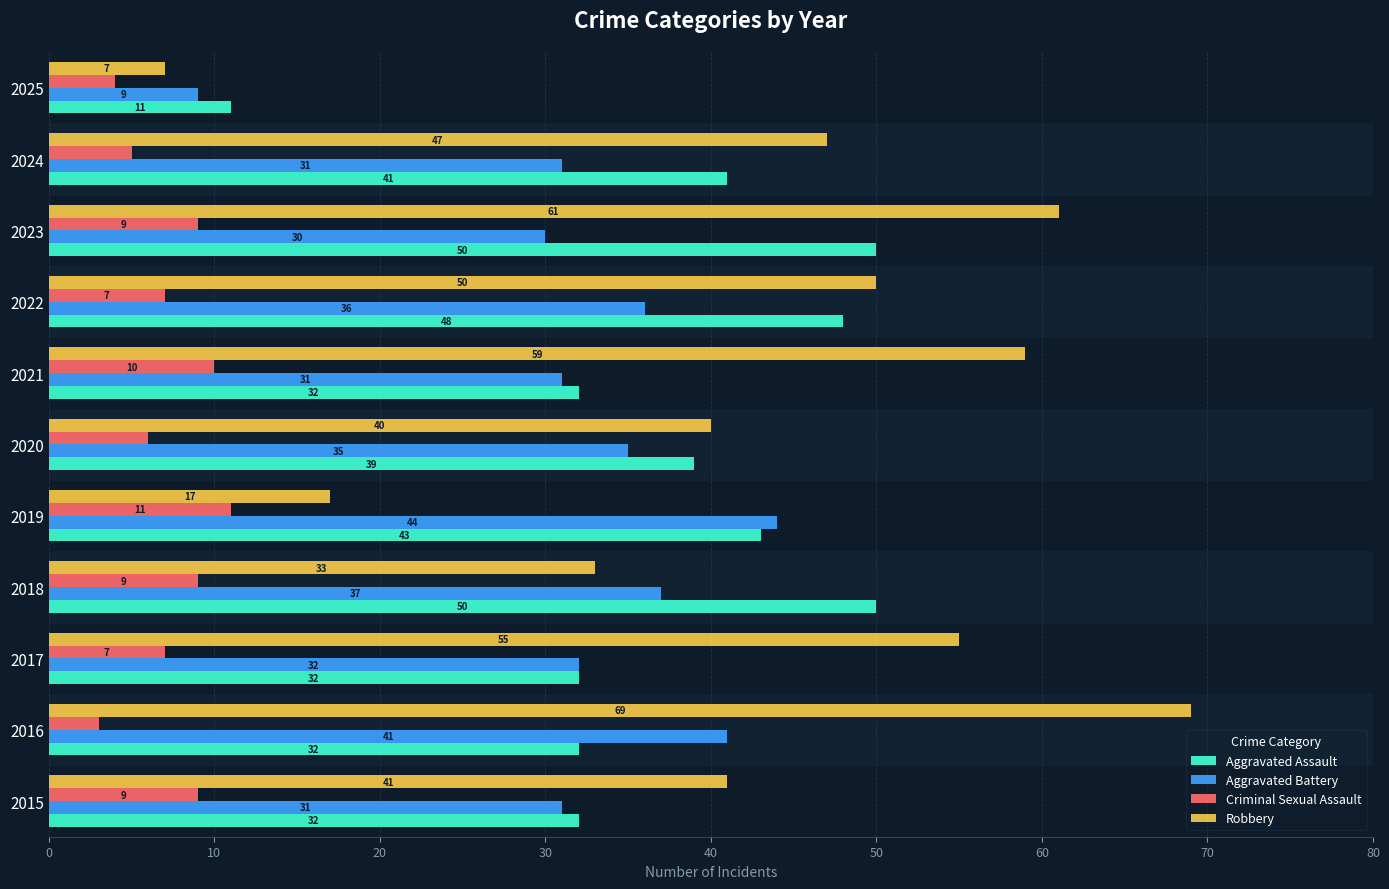

True or false: Aggravated Assault has a value of 3 at 2025.

False